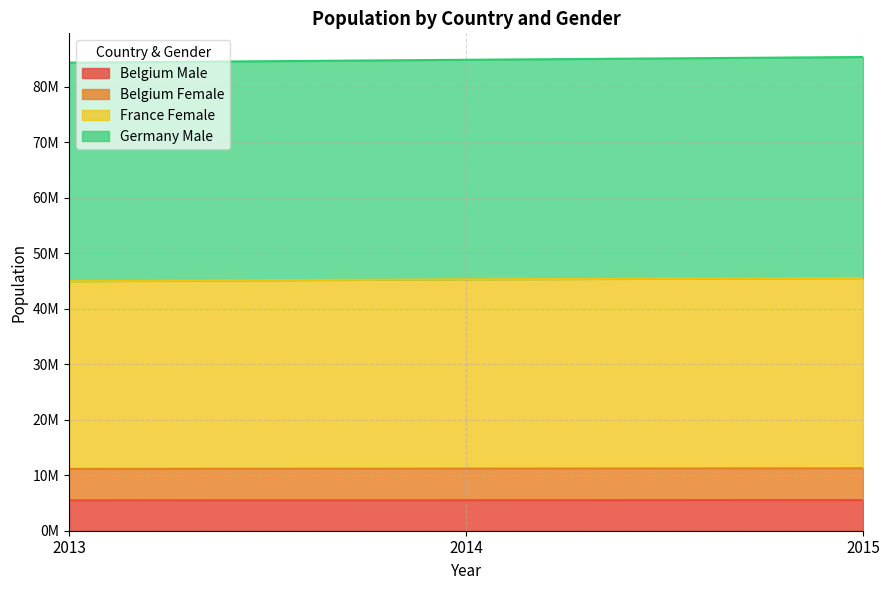

What are all the series names shown in the legend?

Belgium Male, Belgium Female, France Female, Germany Male